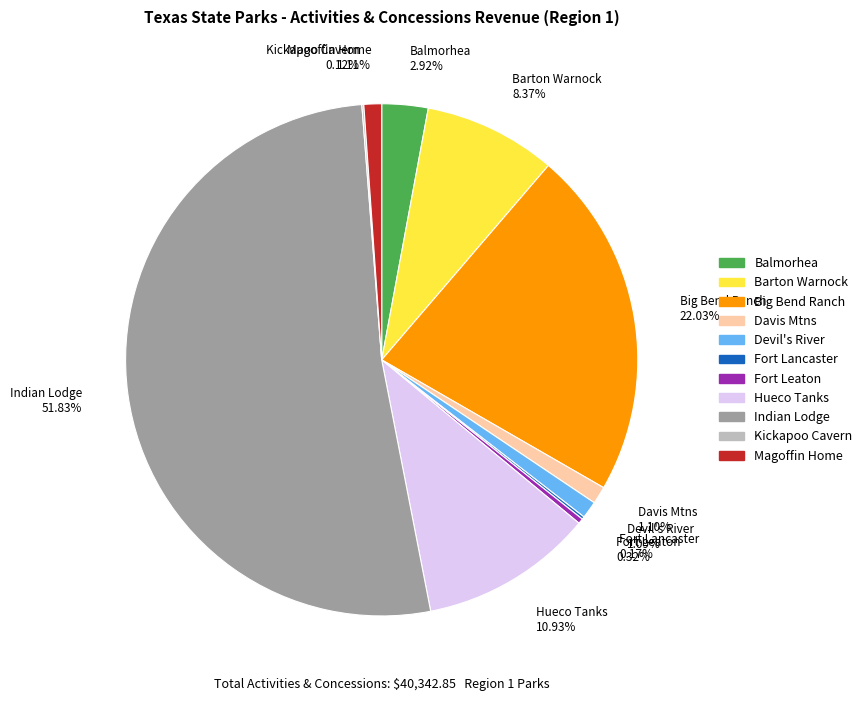

Which slice represents more than half of the pie?

Indian Lodge 51.83%